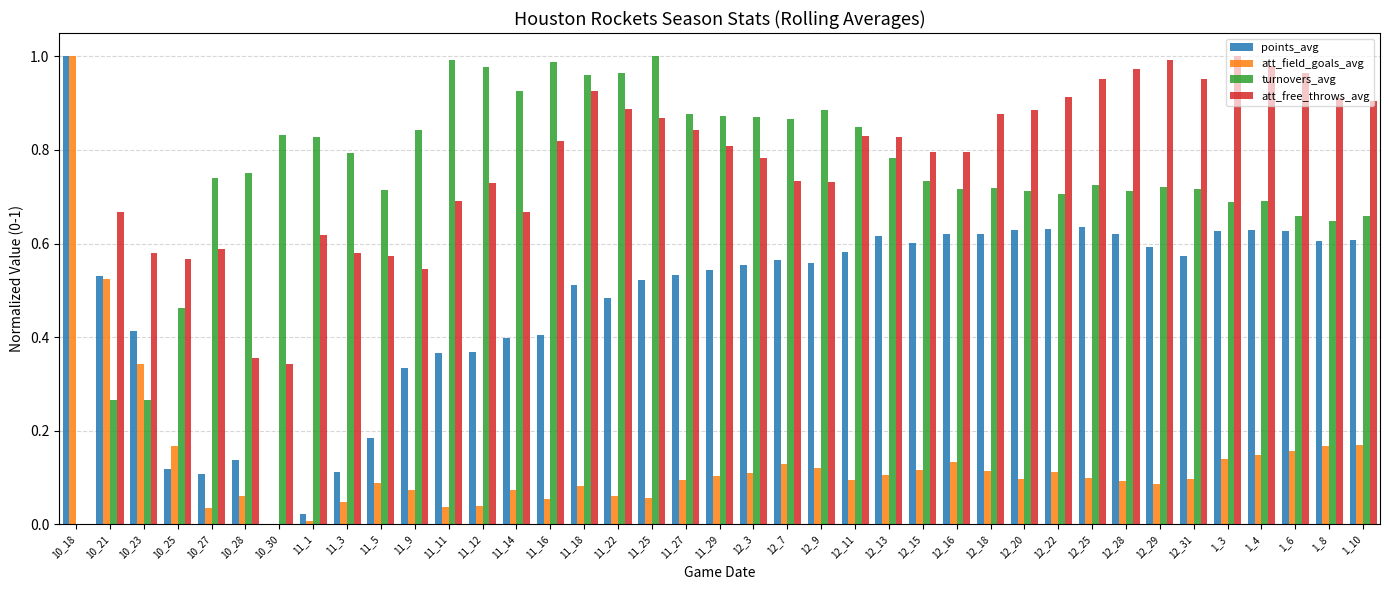

True or false: att_free_throws_avg has a value of 0.6 at 12_28.

False